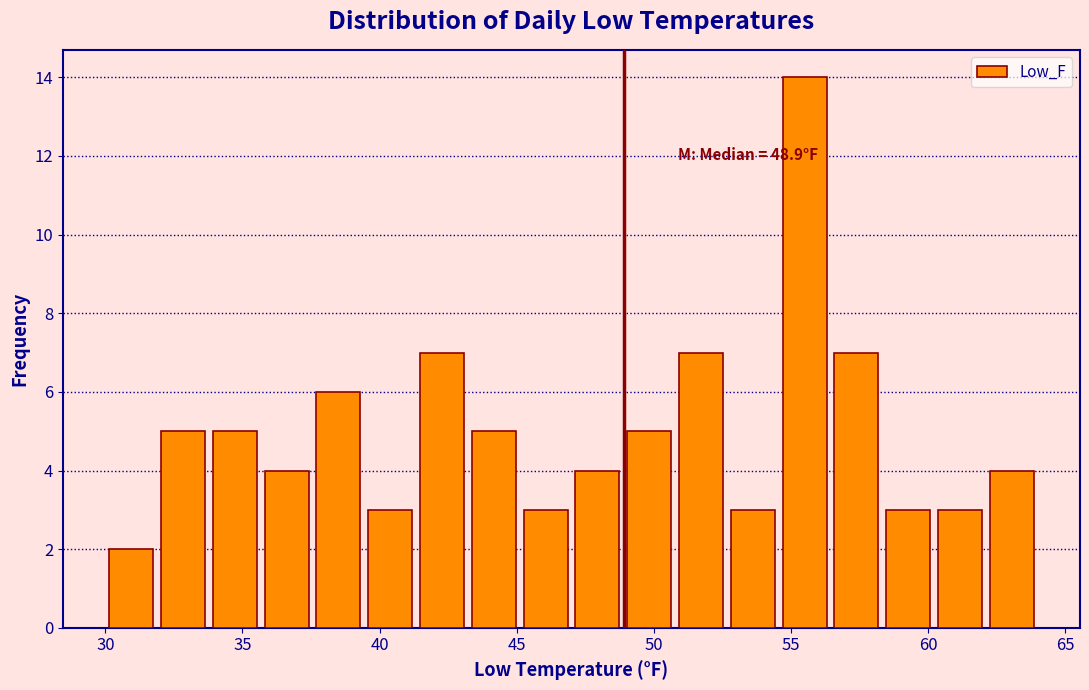

Around what value on the x-axis is the tallest bar? Give the approximate position of its centre, as read against the axis.

55.5